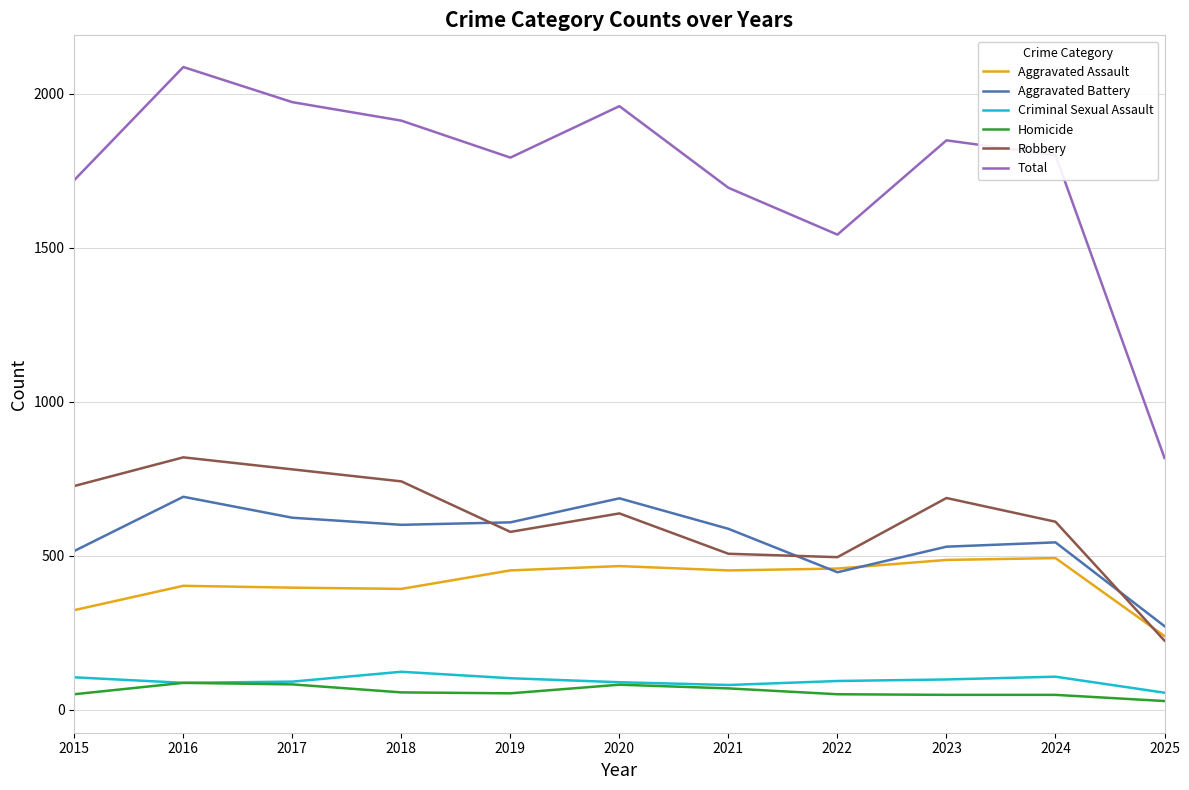

True or false: Criminal Sexual Assault and Total cross at least once.

False